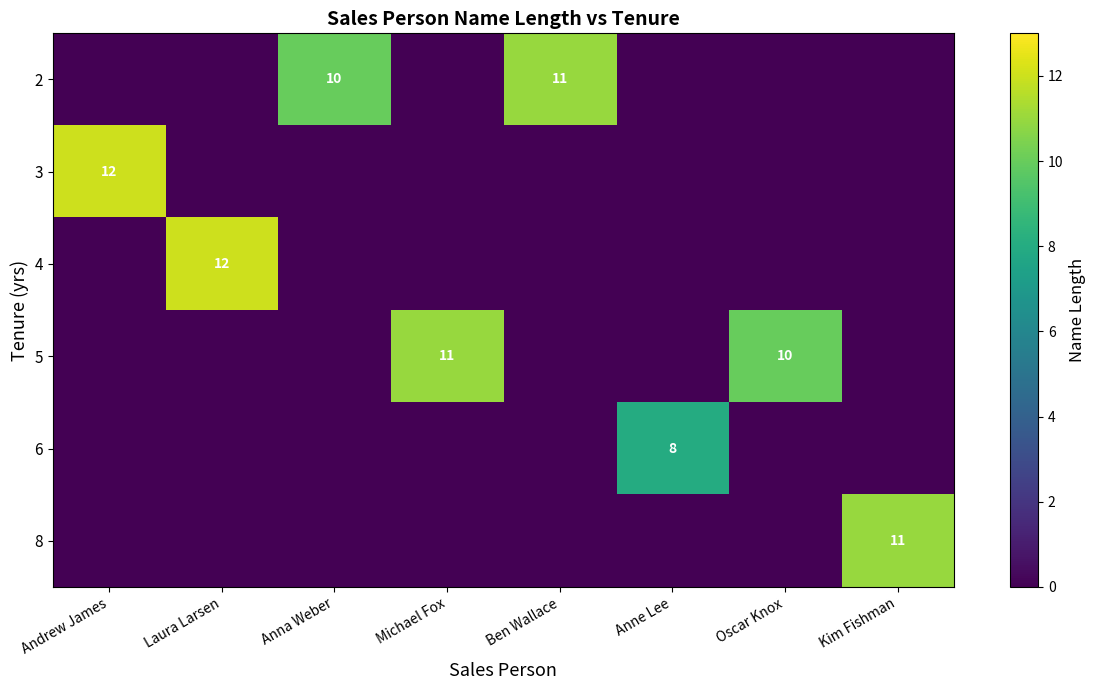

What is the difference between the maximum and minimum values in the row_2 series?

12